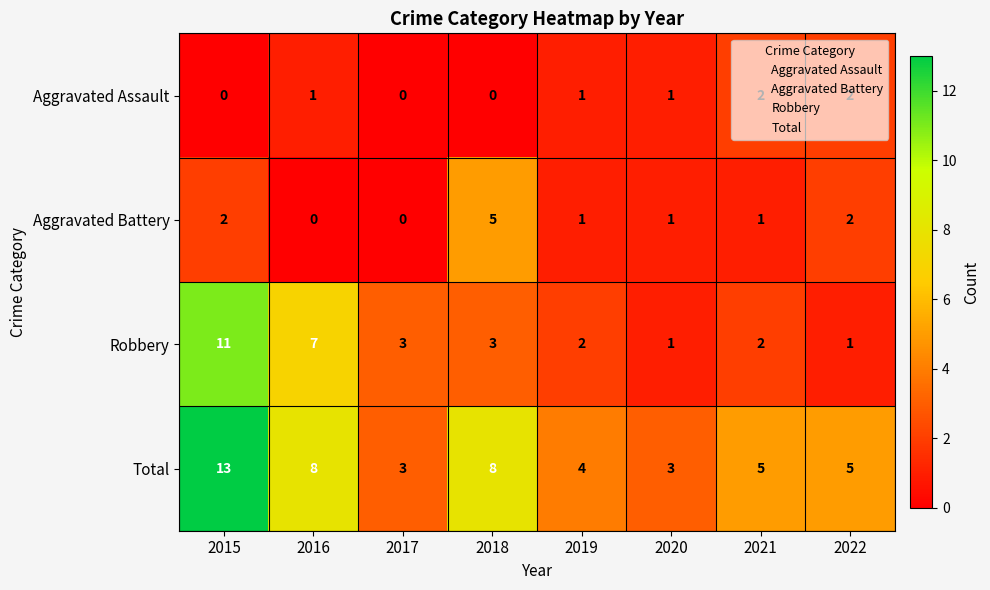

Between 2020 and 2021, which series saw the biggest shift?

Total